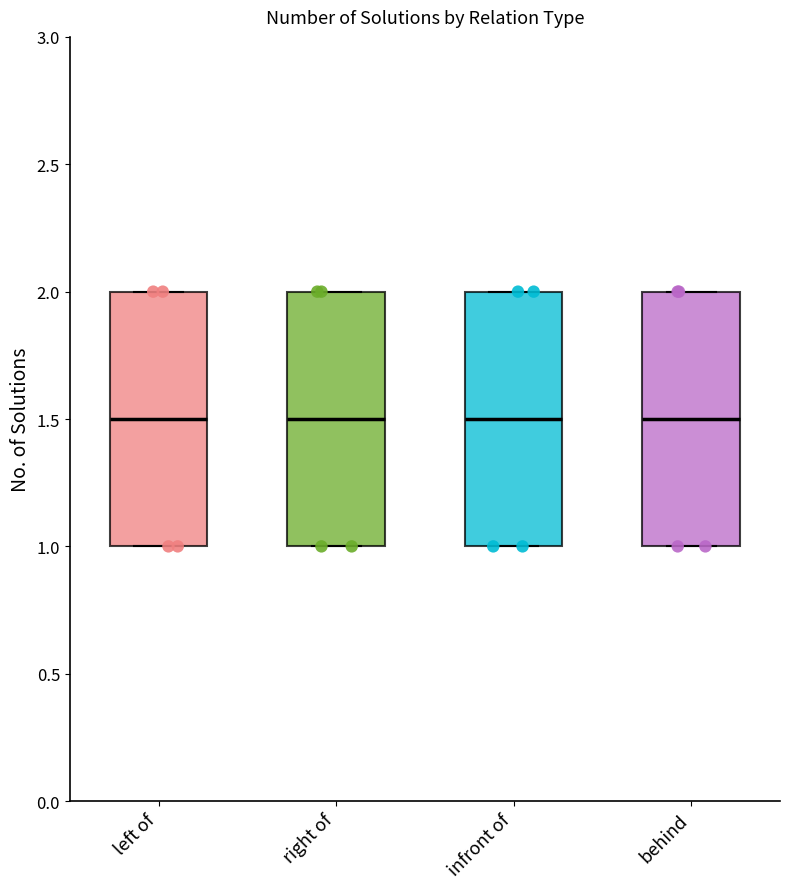

Where is the lower edge of the box for right of on the y-axis? The values are not printed on the chart, so give them approximately, as read against the axis.

1.0